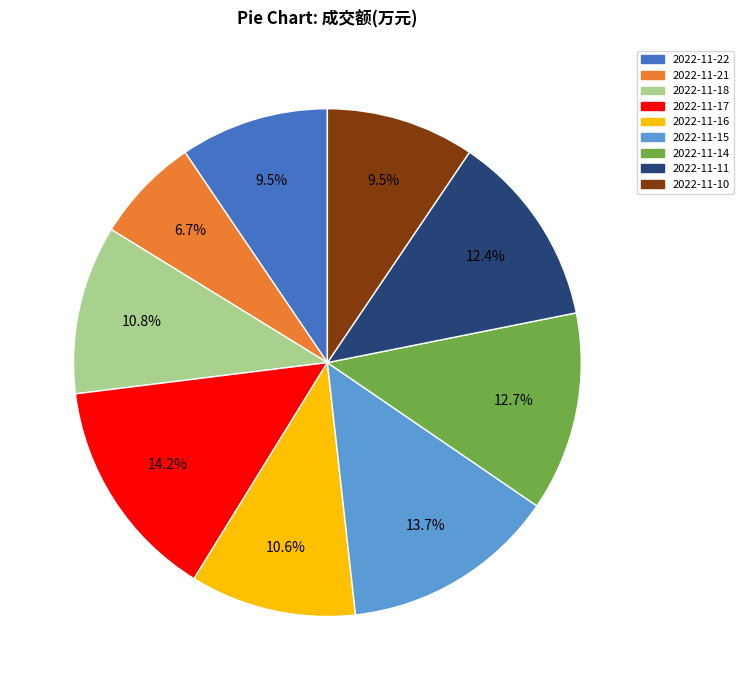

How many segments does this pie chart have?

9